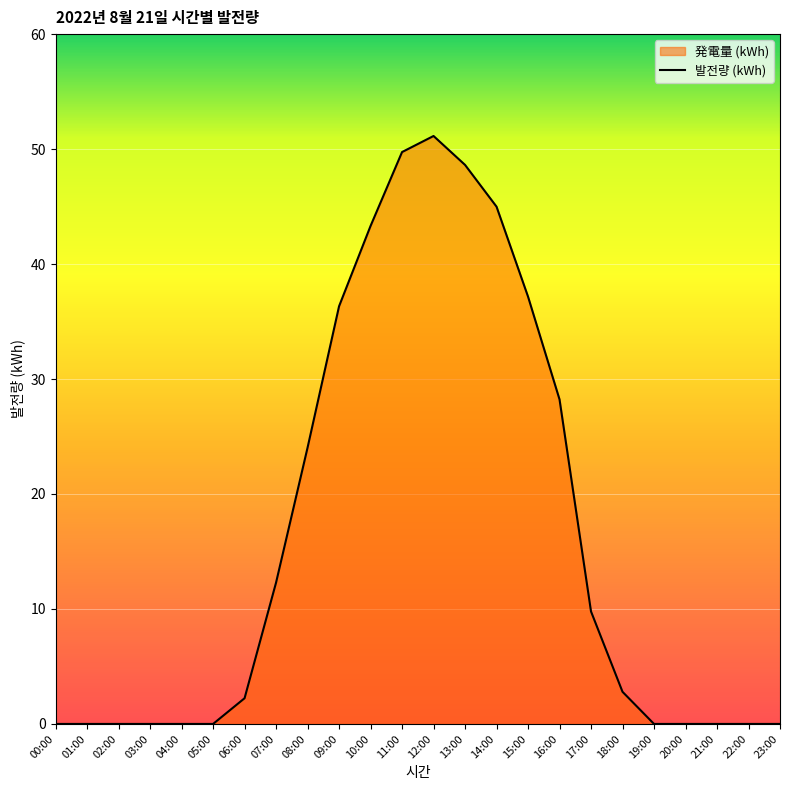

What is the greatest value displayed?

51.1